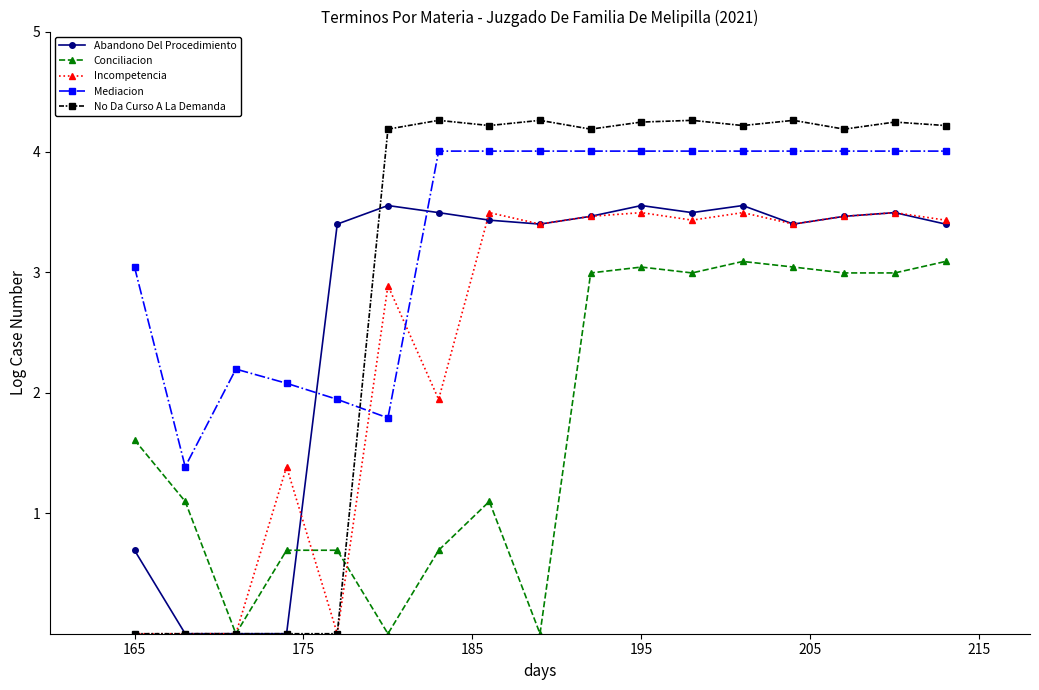

List the series in order of their overall mean, highest first.

Mediacion, No Da Curso A La Demanda, Abandono Del Procedimiento, Incompetencia, Conciliacion